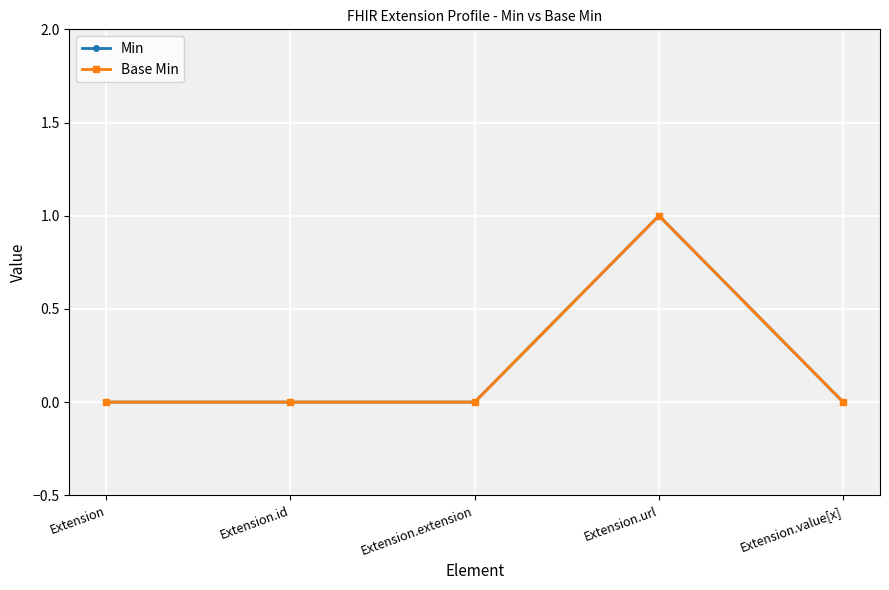

Is it true that Min equals 2 at Extension.url?

False